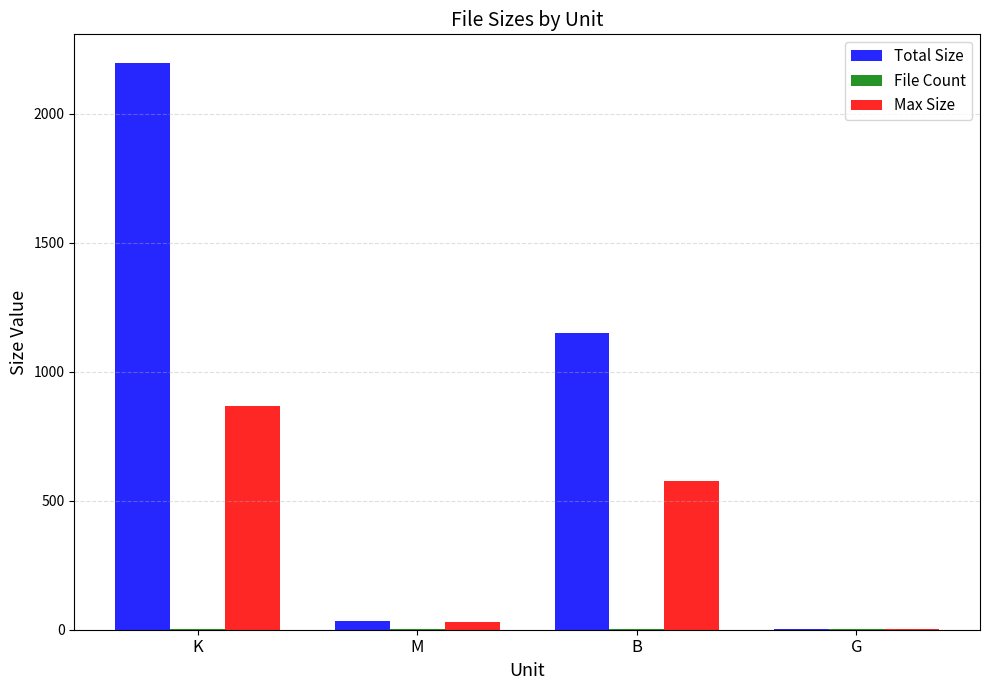

Which series changed the most between K and B?

Total Size